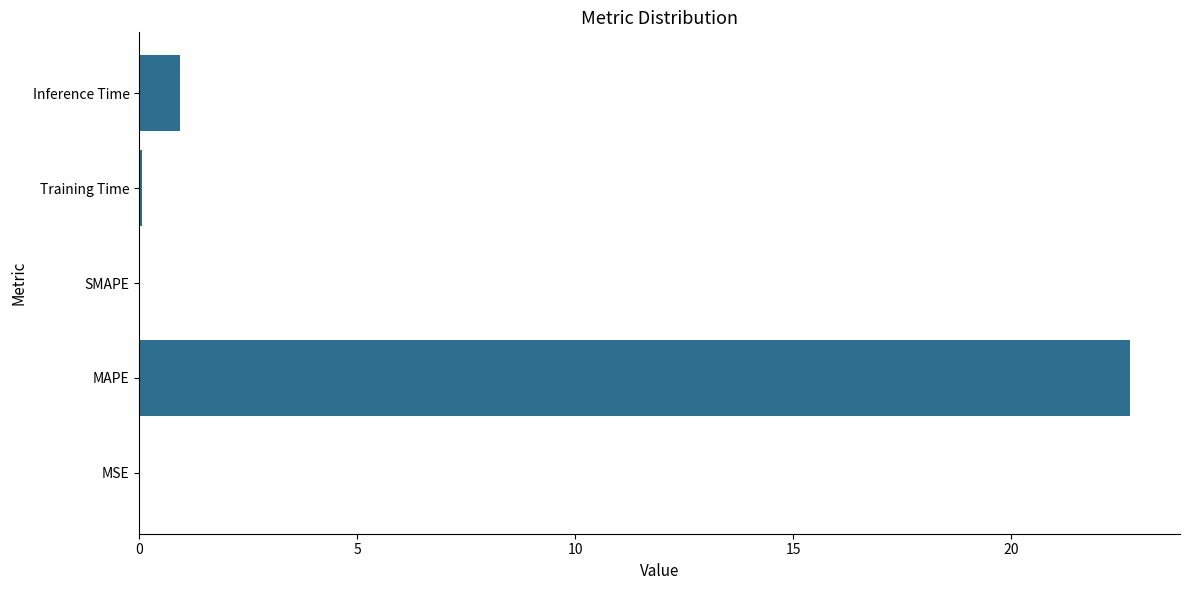

Which label corresponds to the largest value in the chart?

MAPE